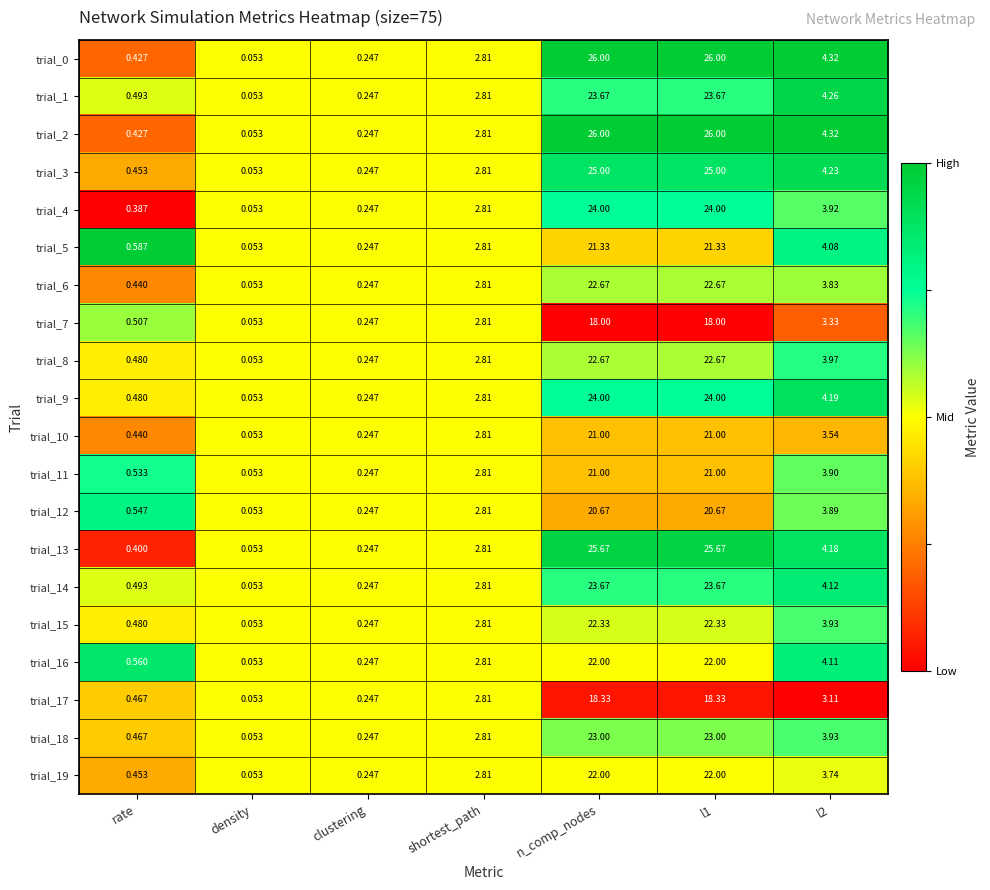

Is the value of trial_12 at density greater than the value of trial_14 at n_comp_nodes?

No